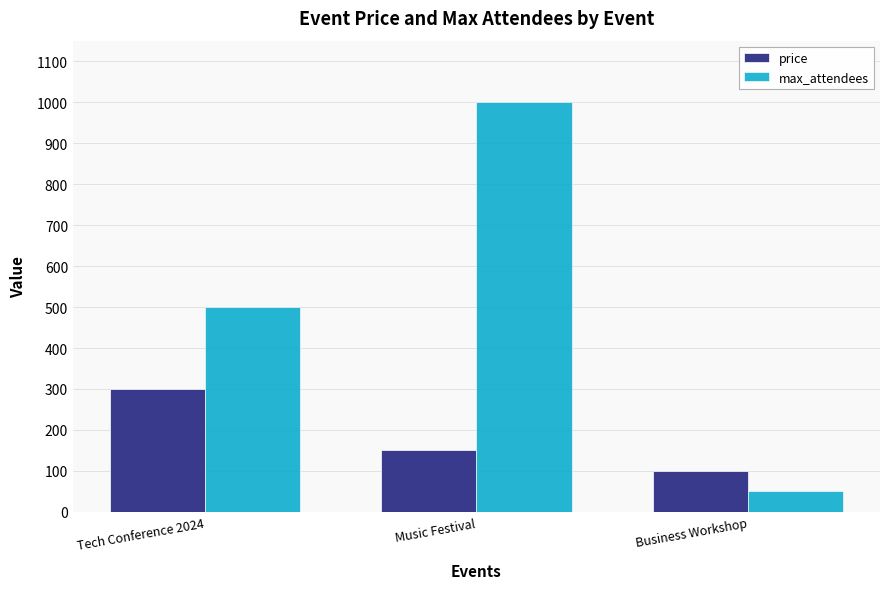

What is the spread (max minus min) of values at Business Workshop?

49